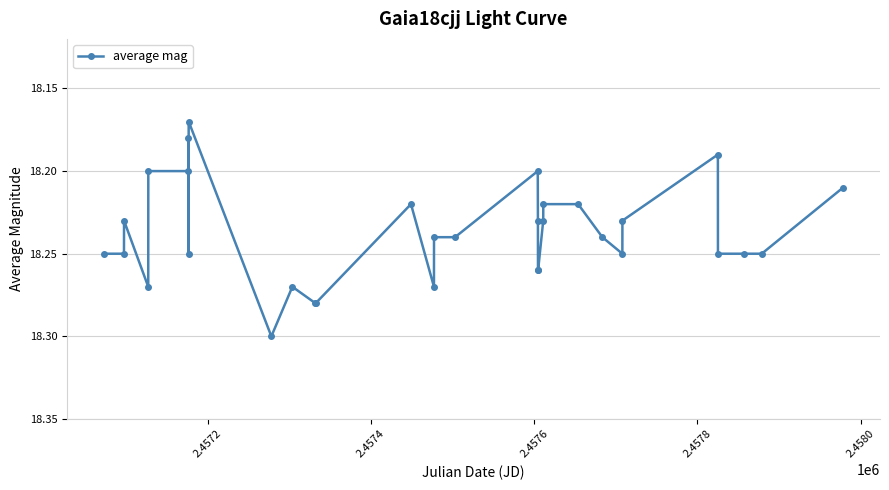

How many values are between 18 and 19?

32